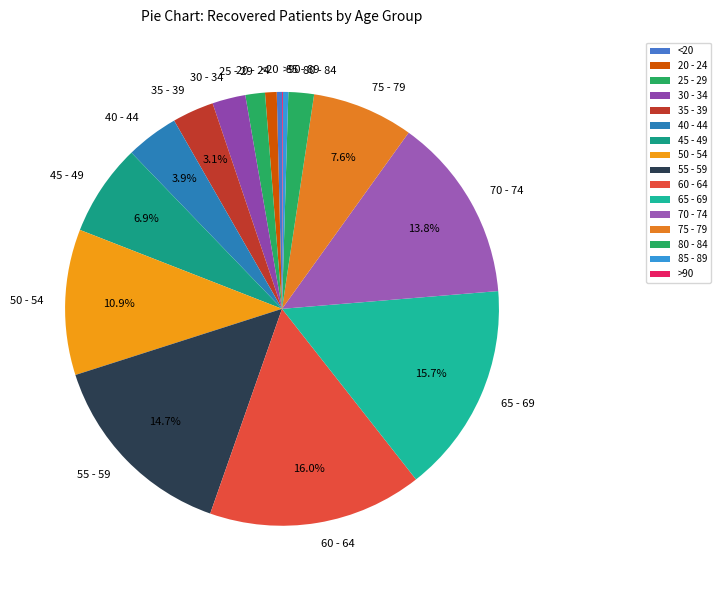

Approximately how many times larger is the value at 60 - 64 compared to 75 - 79?

2.1